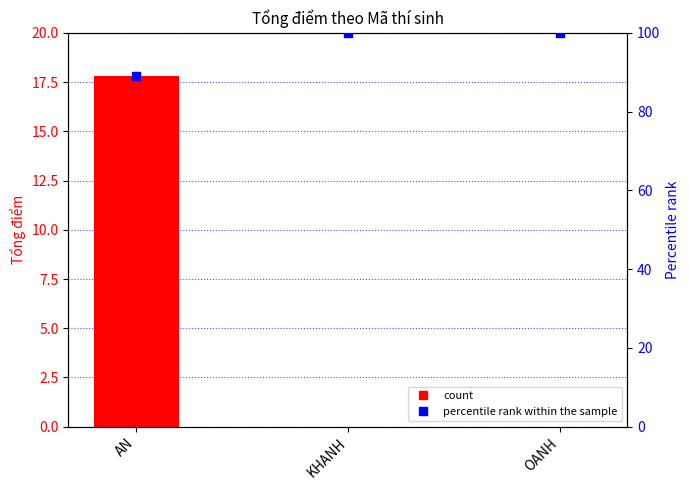

At how many categories does at least one series exceed 89?

2